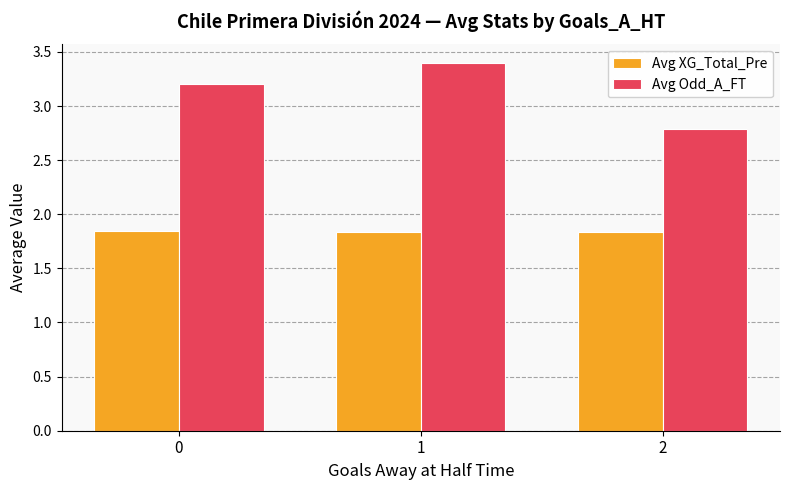

Is it true that Avg Odd_A_FT equals 3.2 at 0?

True